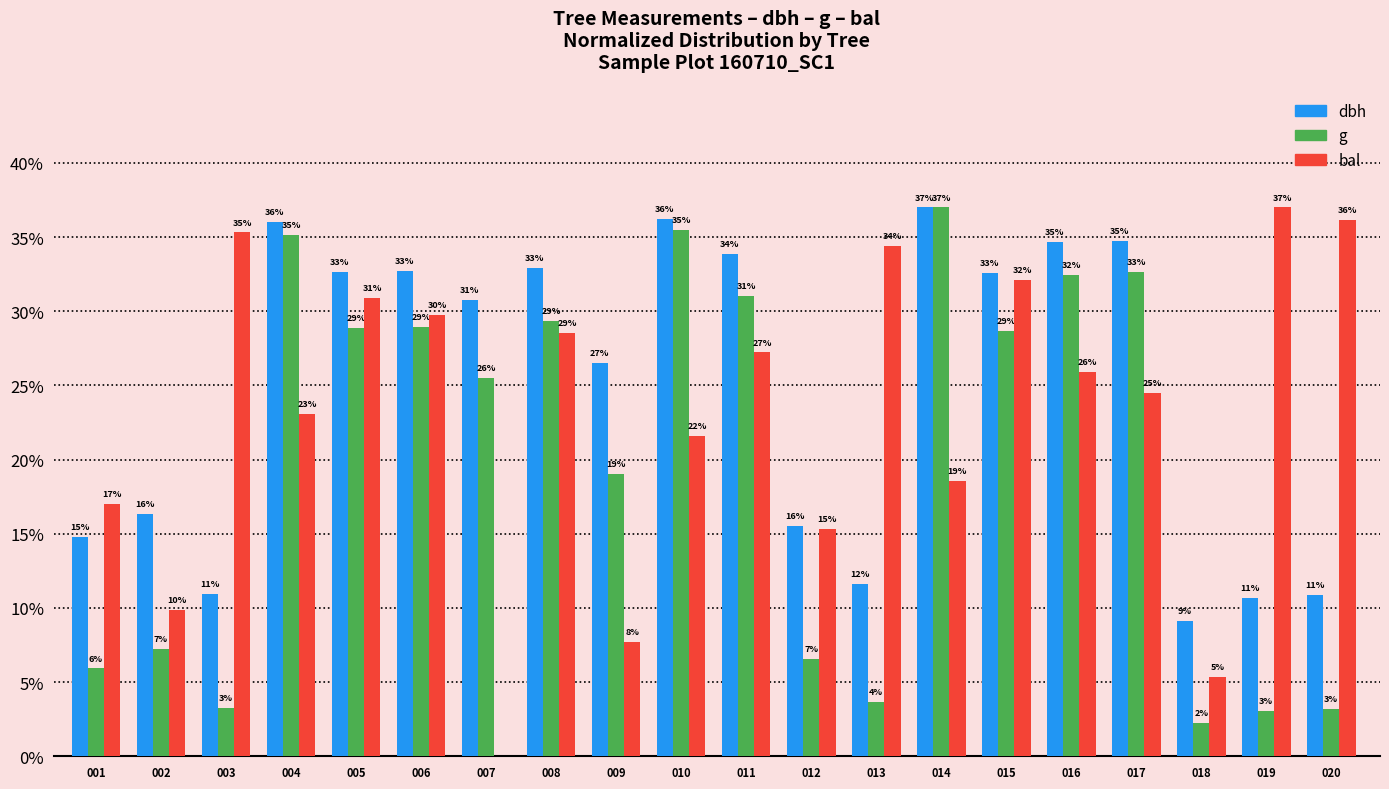

Which series changed the most between 010 and 017?

bal